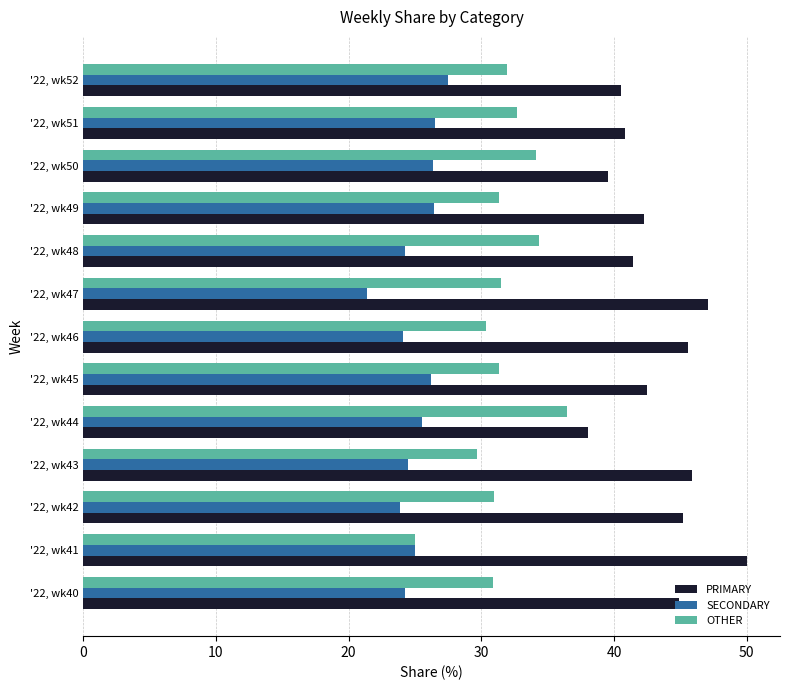

Which category has the highest value across all series?

'22, wk41